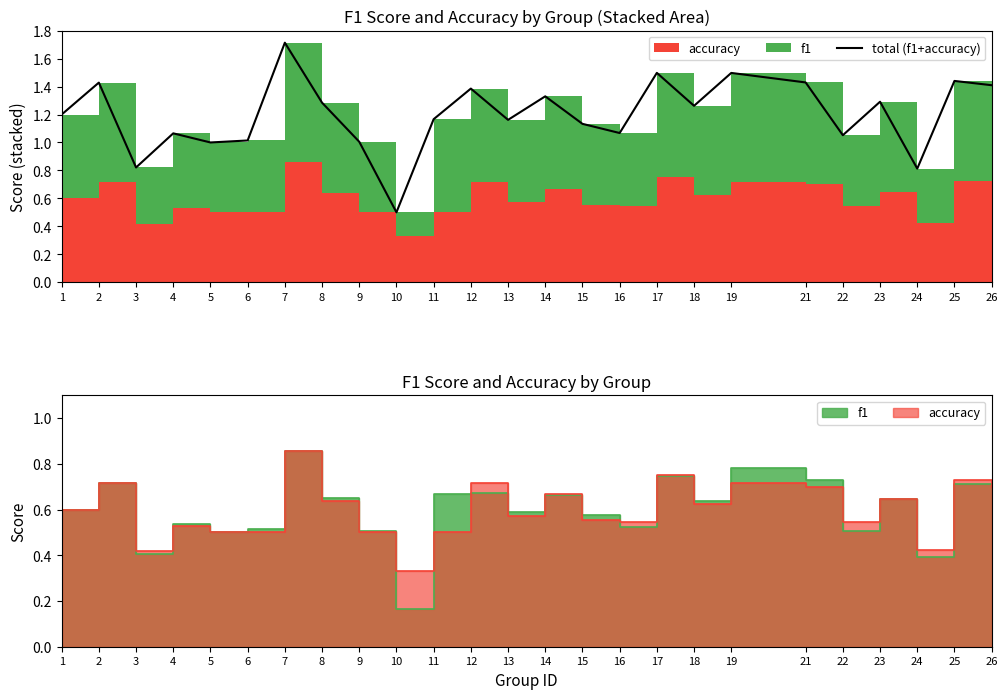

How many points are lower than both their immediate neighbors (excluding endpoints)?

8